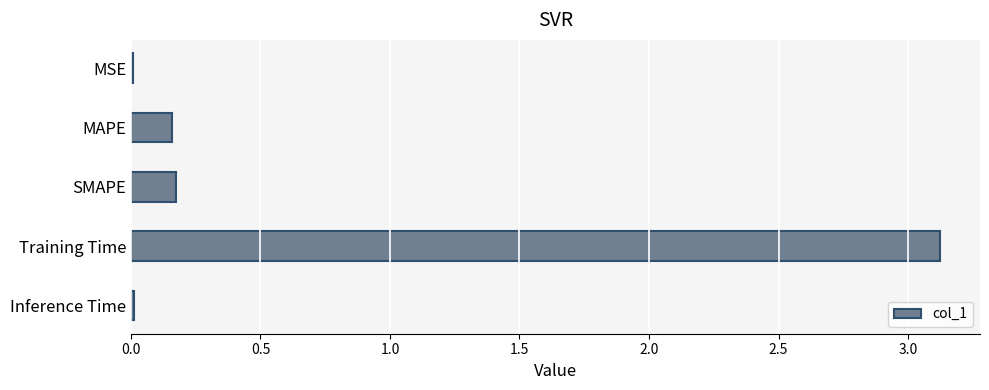

Are the bars horizontal?

Yes